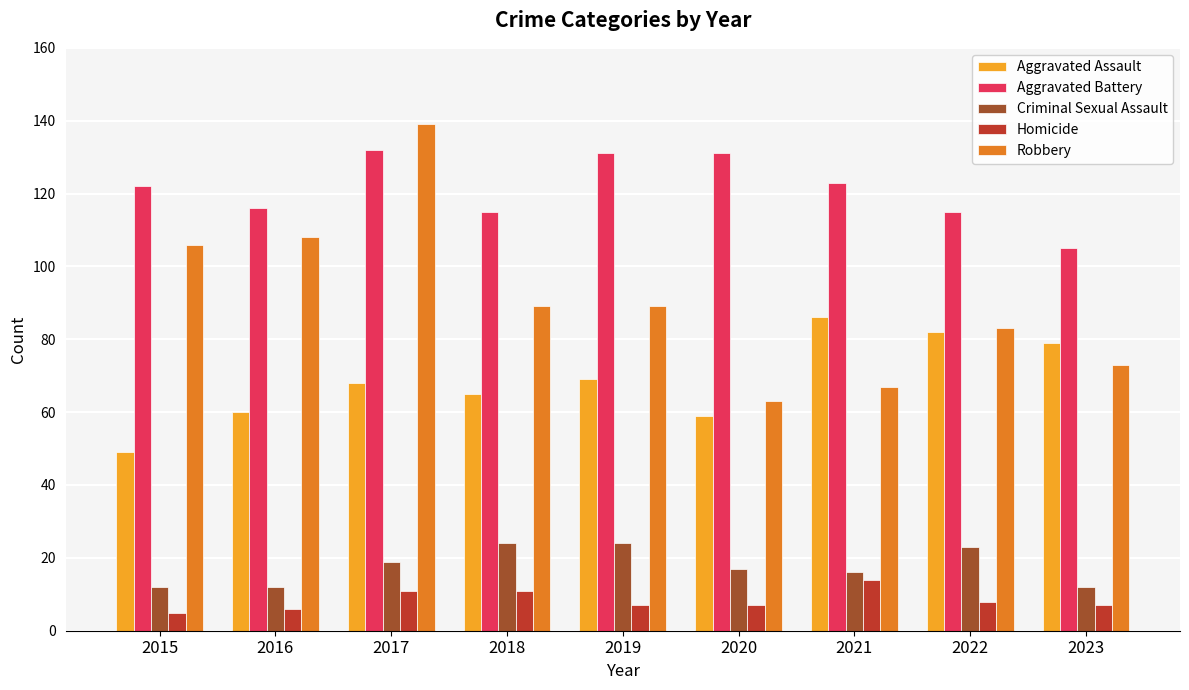

How many bars are there in total?

45